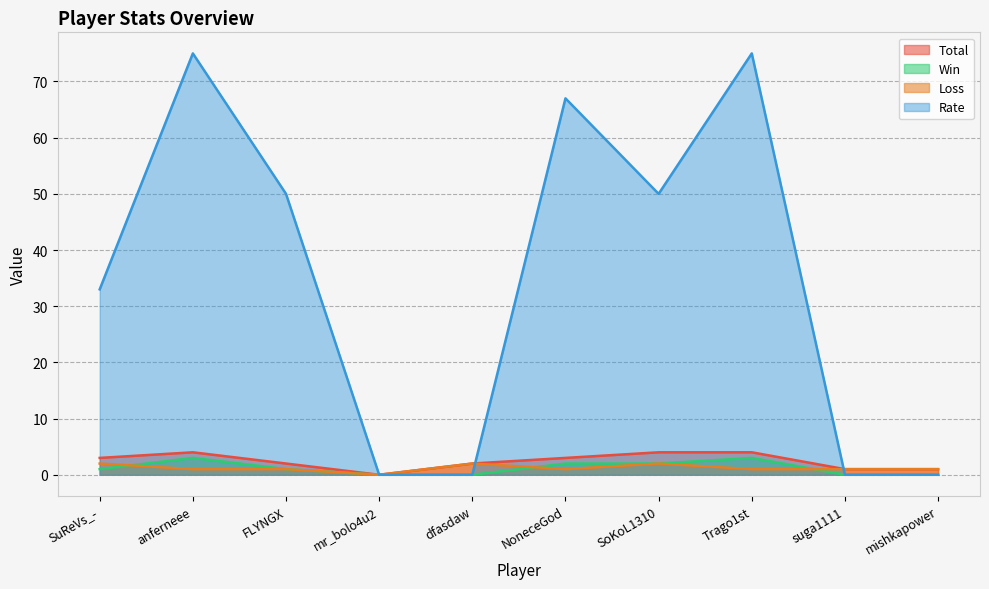

What is the label of the 5th point from the right?

NoneceGod